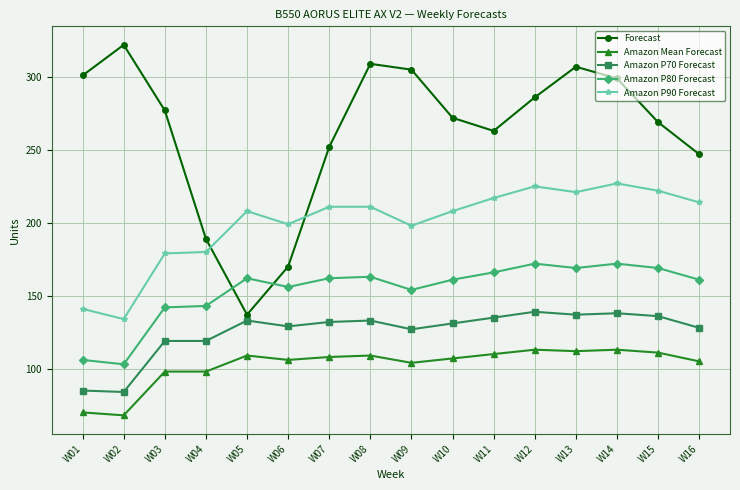

Rank the series at W01 from lowest to highest value.

Amazon Mean Forecast, Amazon P70 Forecast, Amazon P80 Forecast, Amazon P90 Forecast, Forecast